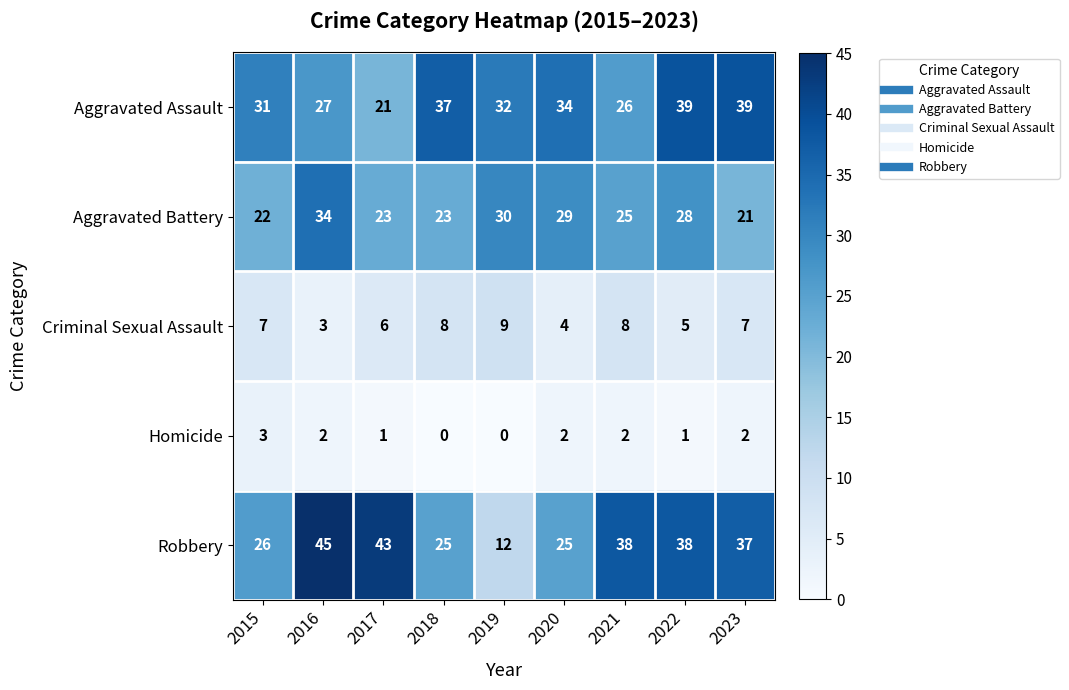

What is the difference between the maximum and minimum values in the Criminal Sexual Assault series?

6